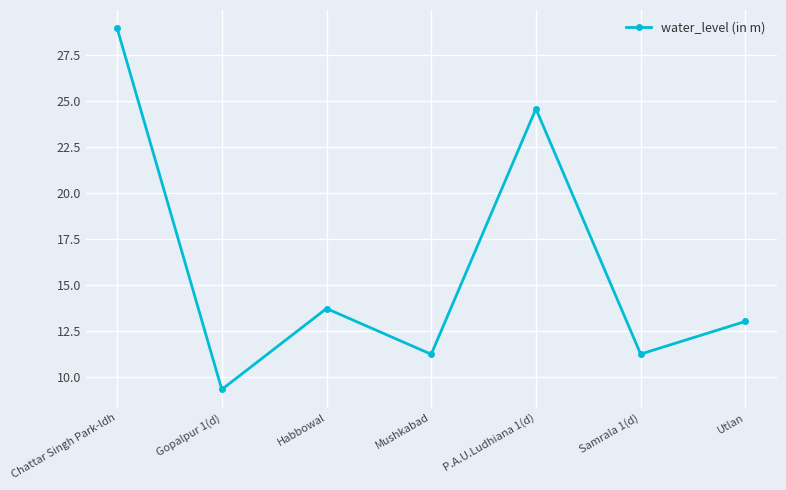

What is the value of the 5th point from the left?

24.6